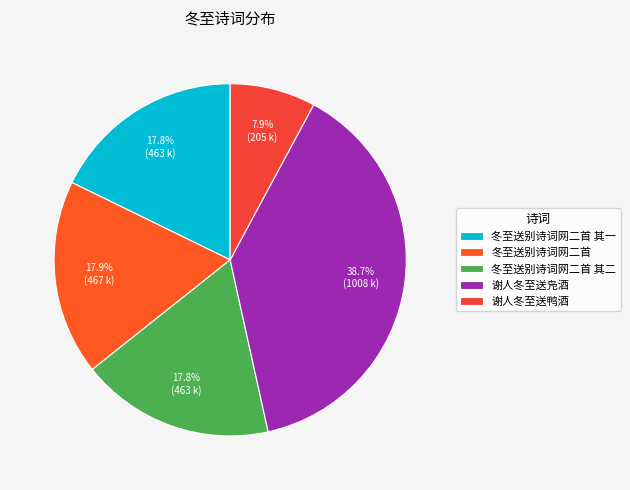

True or false: 谢人冬至送鸭酒 accounts for 1% of the total.

False